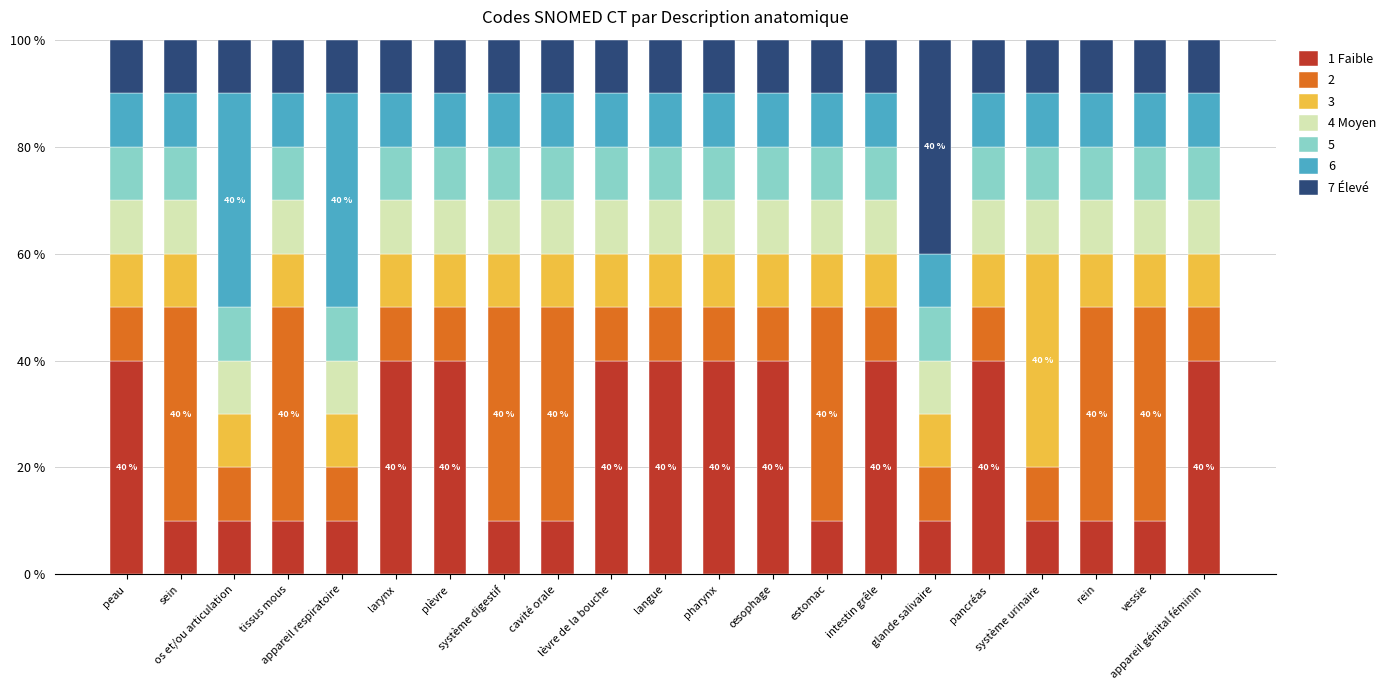

What is the minimum value for 1 Faible?

10